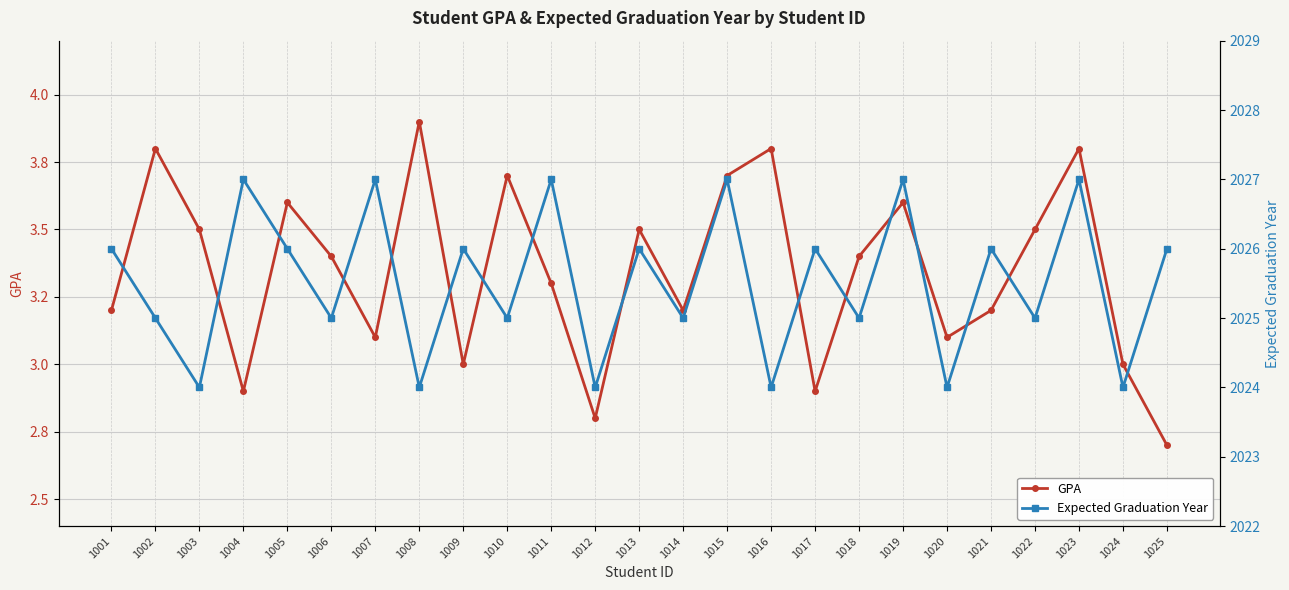

Reading left to right, transcribe all the data shown in this chart.

GPA: 3.2	3.8	3.5	2.9	3.6	3.4	3.1	3.9	3.0	3.7	3.3	2.8	3.5	3.2	3.7	3.8	2.9	3.4	3.6	3.1	3.2	3.5	3.8	3.0	2.7
Expected Graduation Year: 2026.0	2025.0	2024.0	2027.0	2026.0	2025.0	2027.0	2024.0	2026.0	2025.0	2027.0	2024.0	2026.0	2025.0	2027.0	2024.0	2026.0	2025.0	2027.0	2024.0	2026.0	2025.0	2027.0	2024.0	2026.0